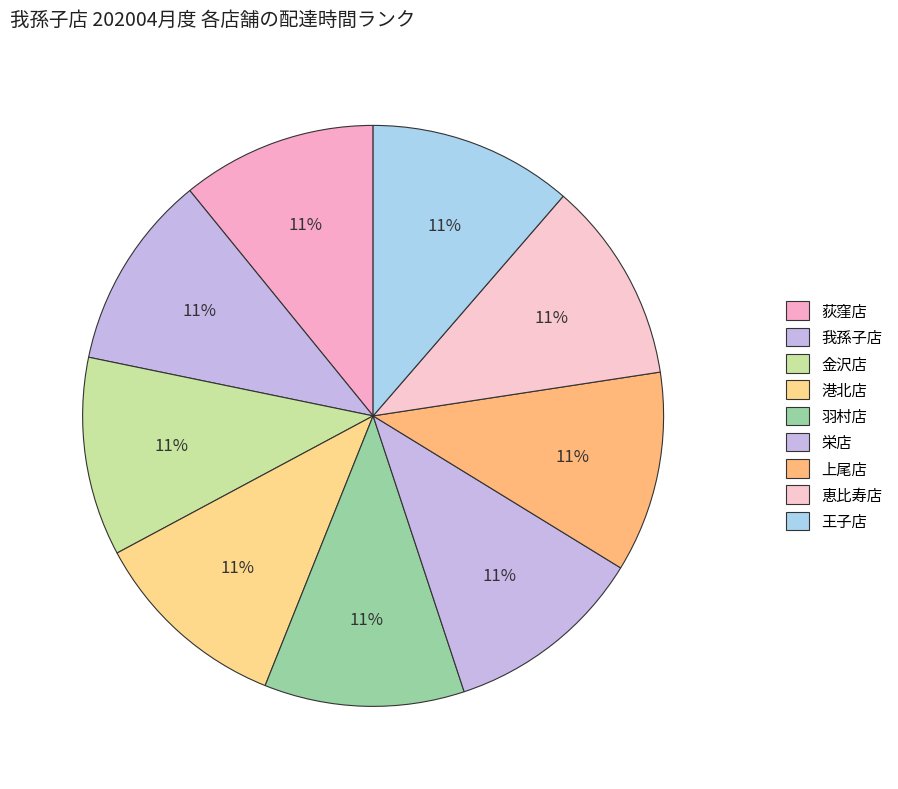

How many slices are in this pie chart?

9